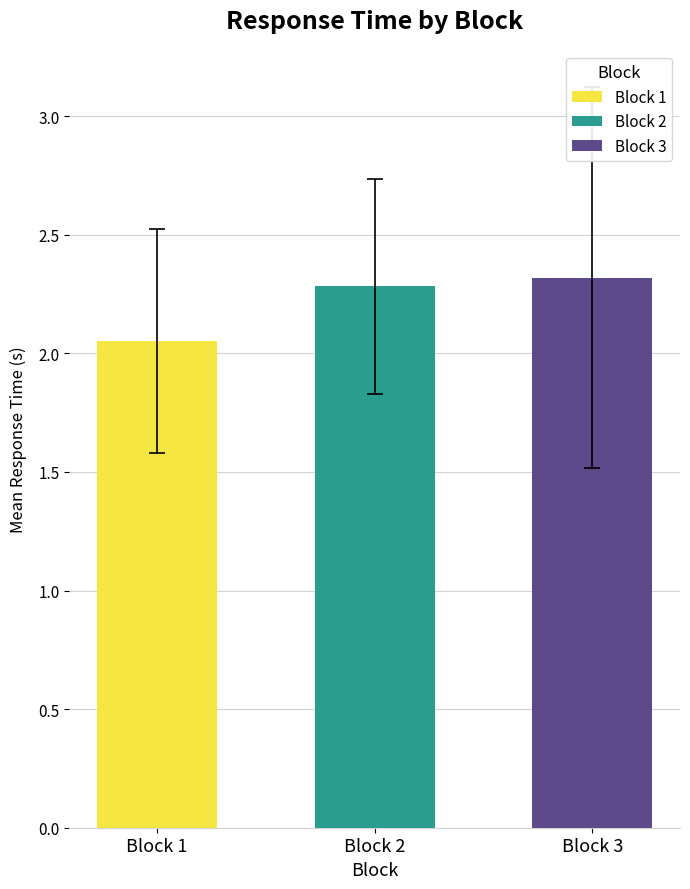

Reading left to right, list all the values displayed in this chart.

2.1	2.3	2.3